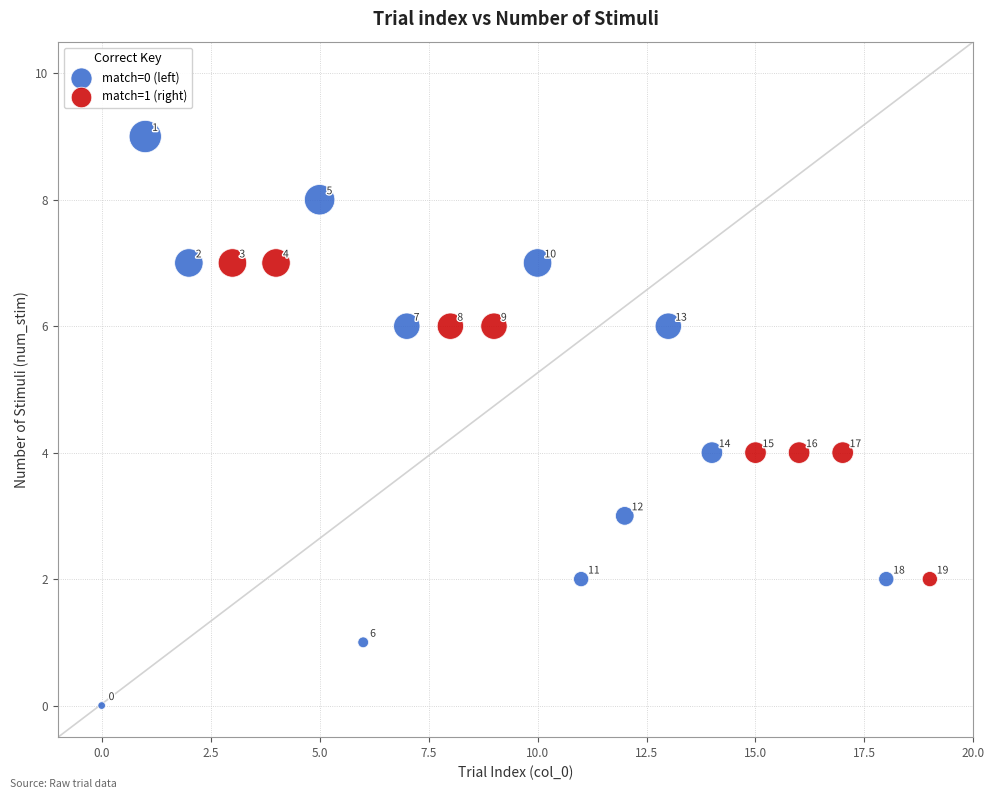

Which series has the largest Y range (max minus min)?

match=0 (left)